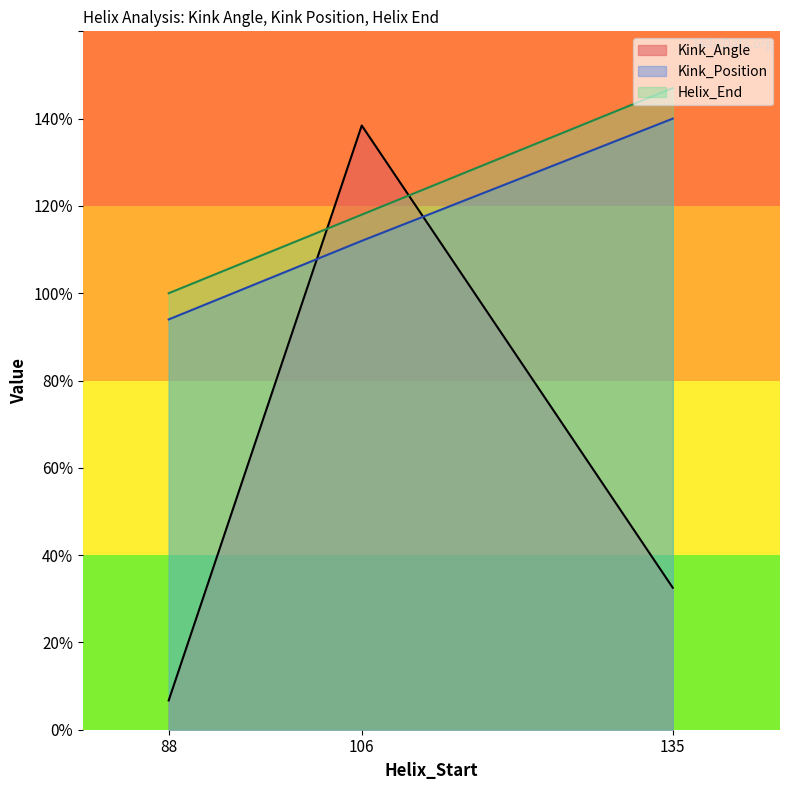

What is the greatest value displayed?

147.0